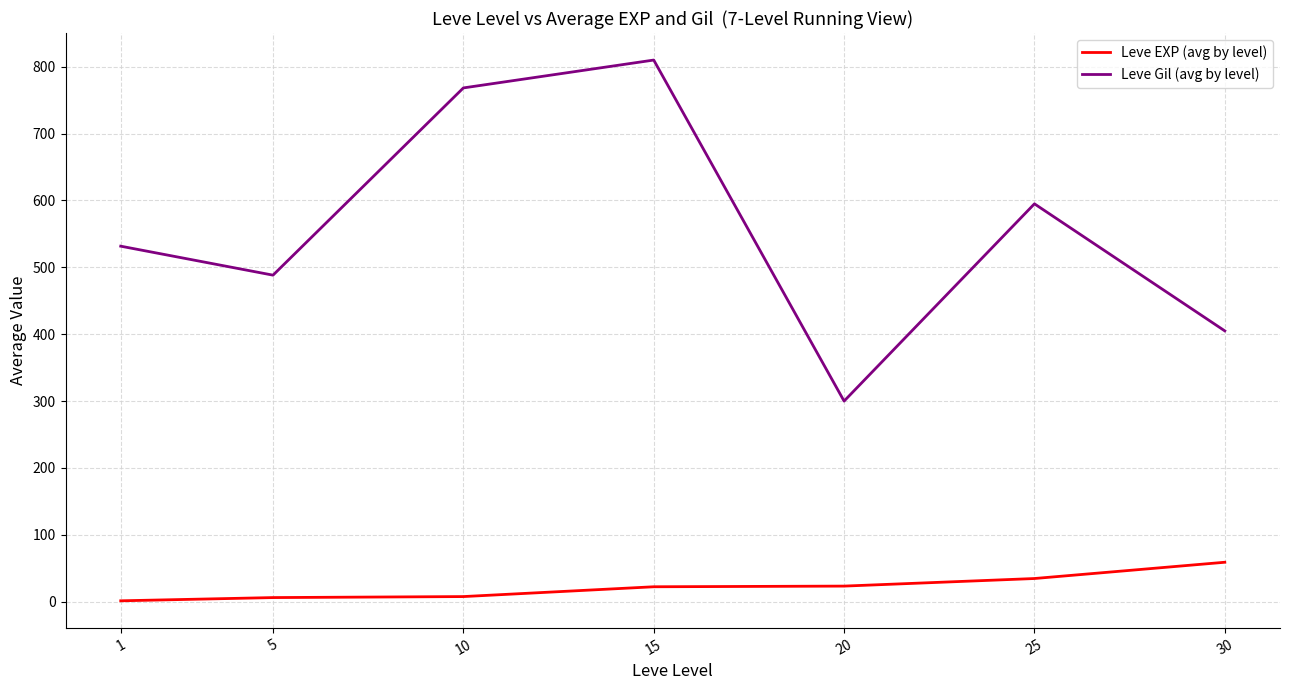

How many lines are shown in the chart?

2